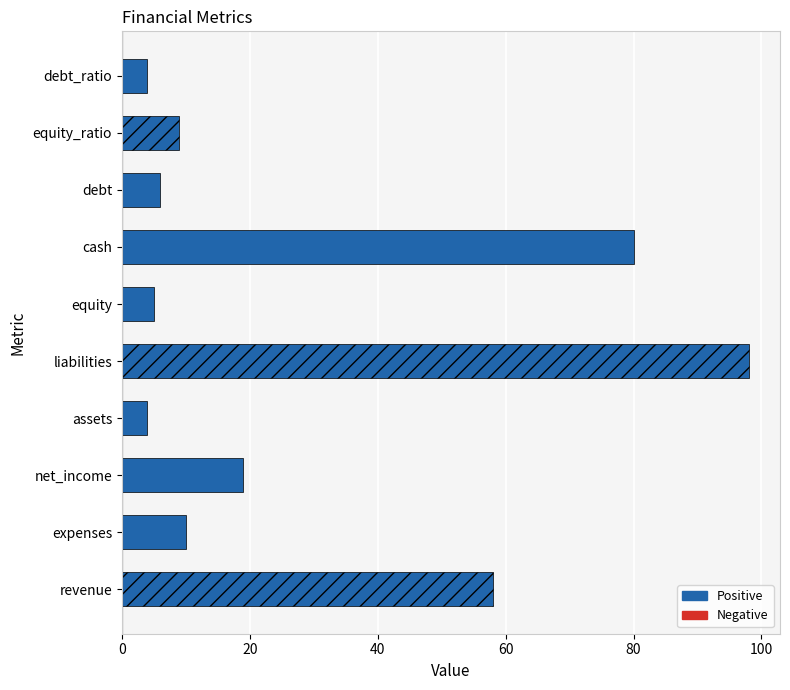

What is the ratio of the value at liabilities to the value at net_income?

5.2